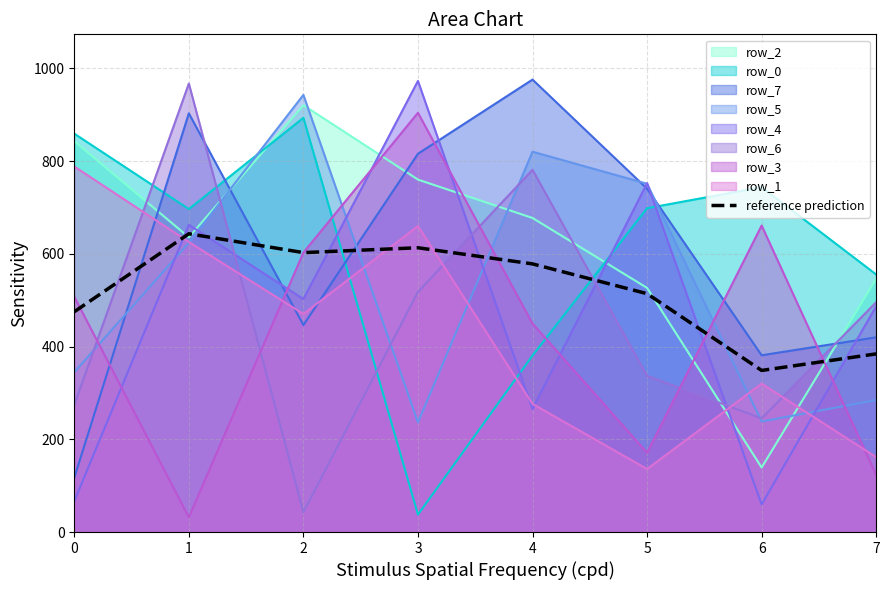

Reading left to right, extract all data points from this chart.

475.0	643.1	602.5	613.0	578.2	513.9	348.4	384.1